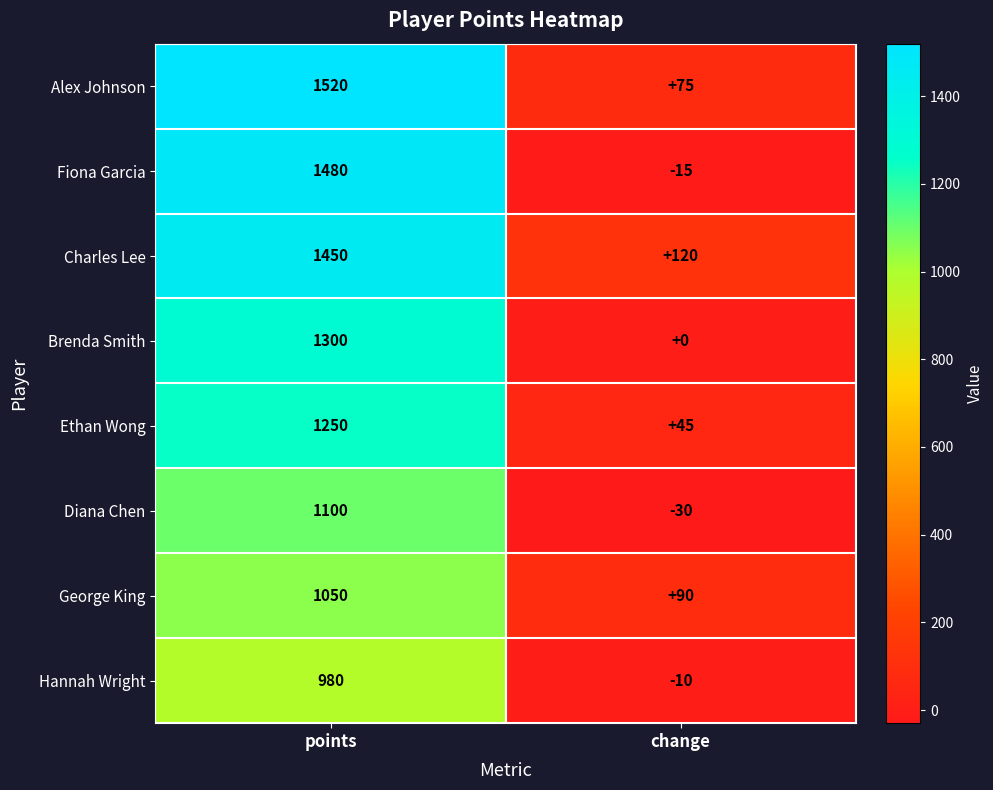

How many values in Hannah Wright are below zero?

1